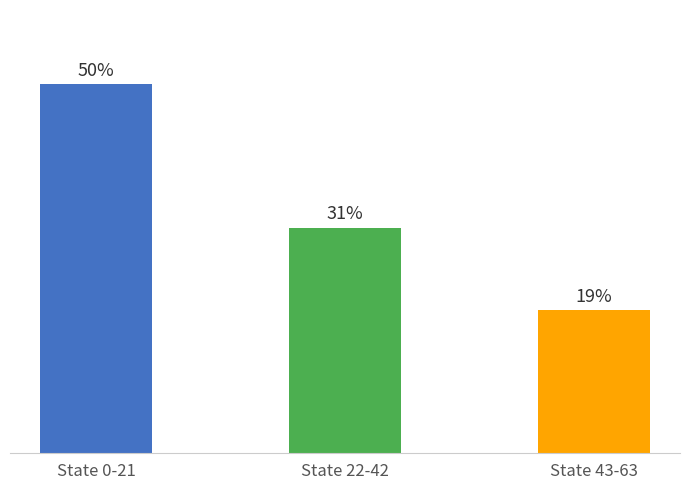

Are the bars horizontal?

No